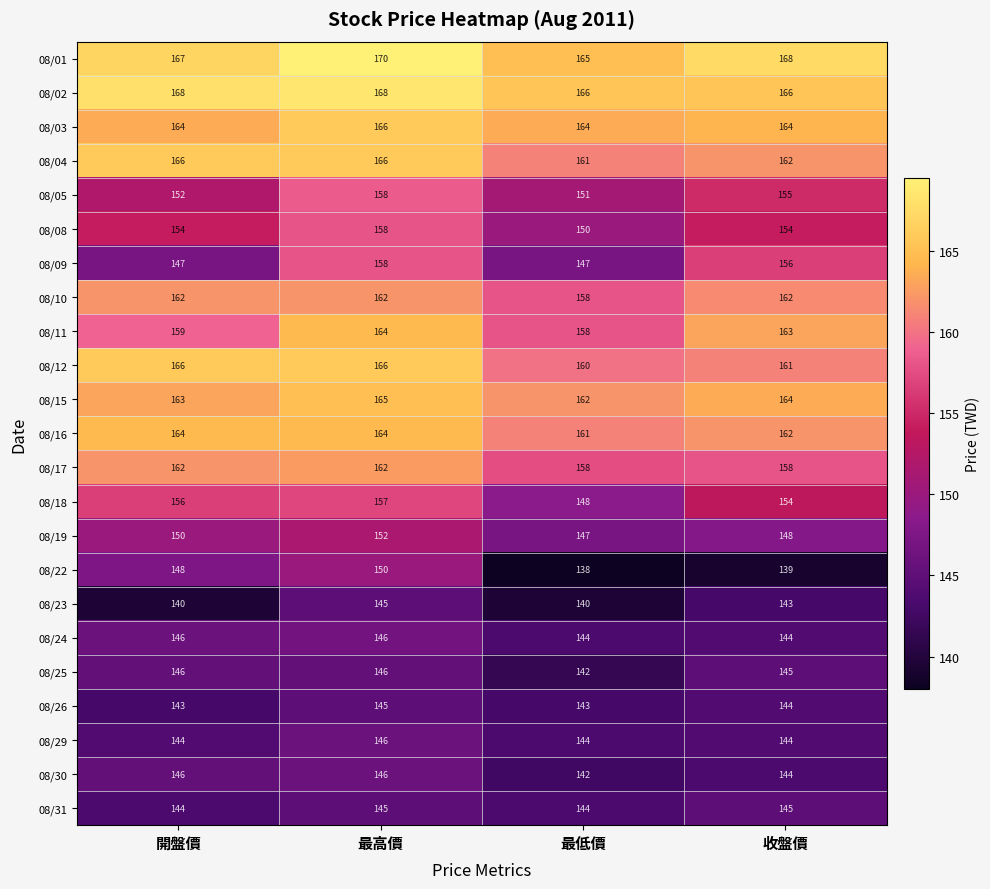

Count the number of categories in the chart.

4